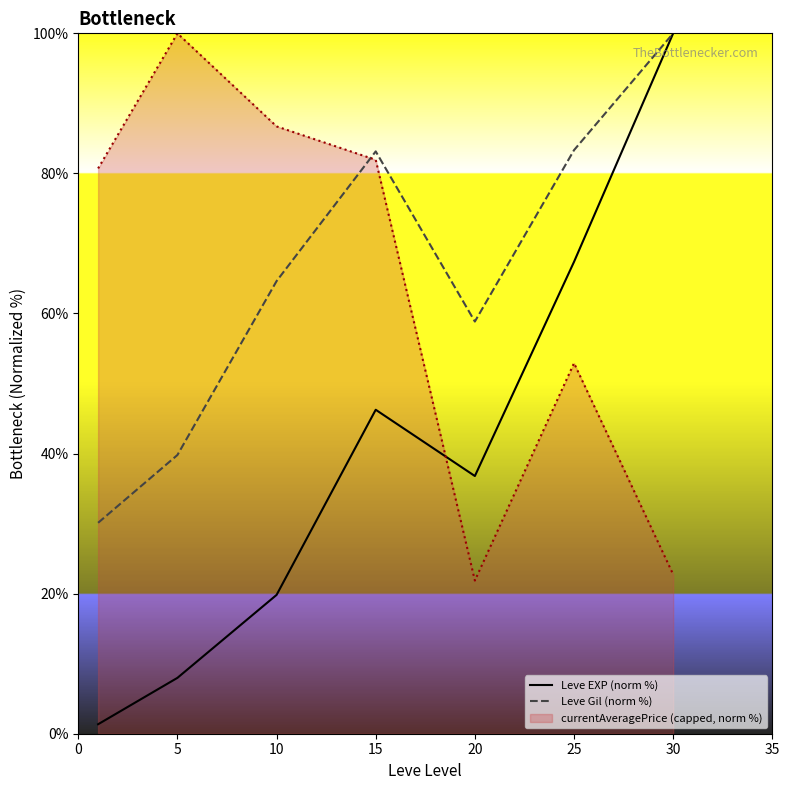

What is the smallest value displayed?

1.4